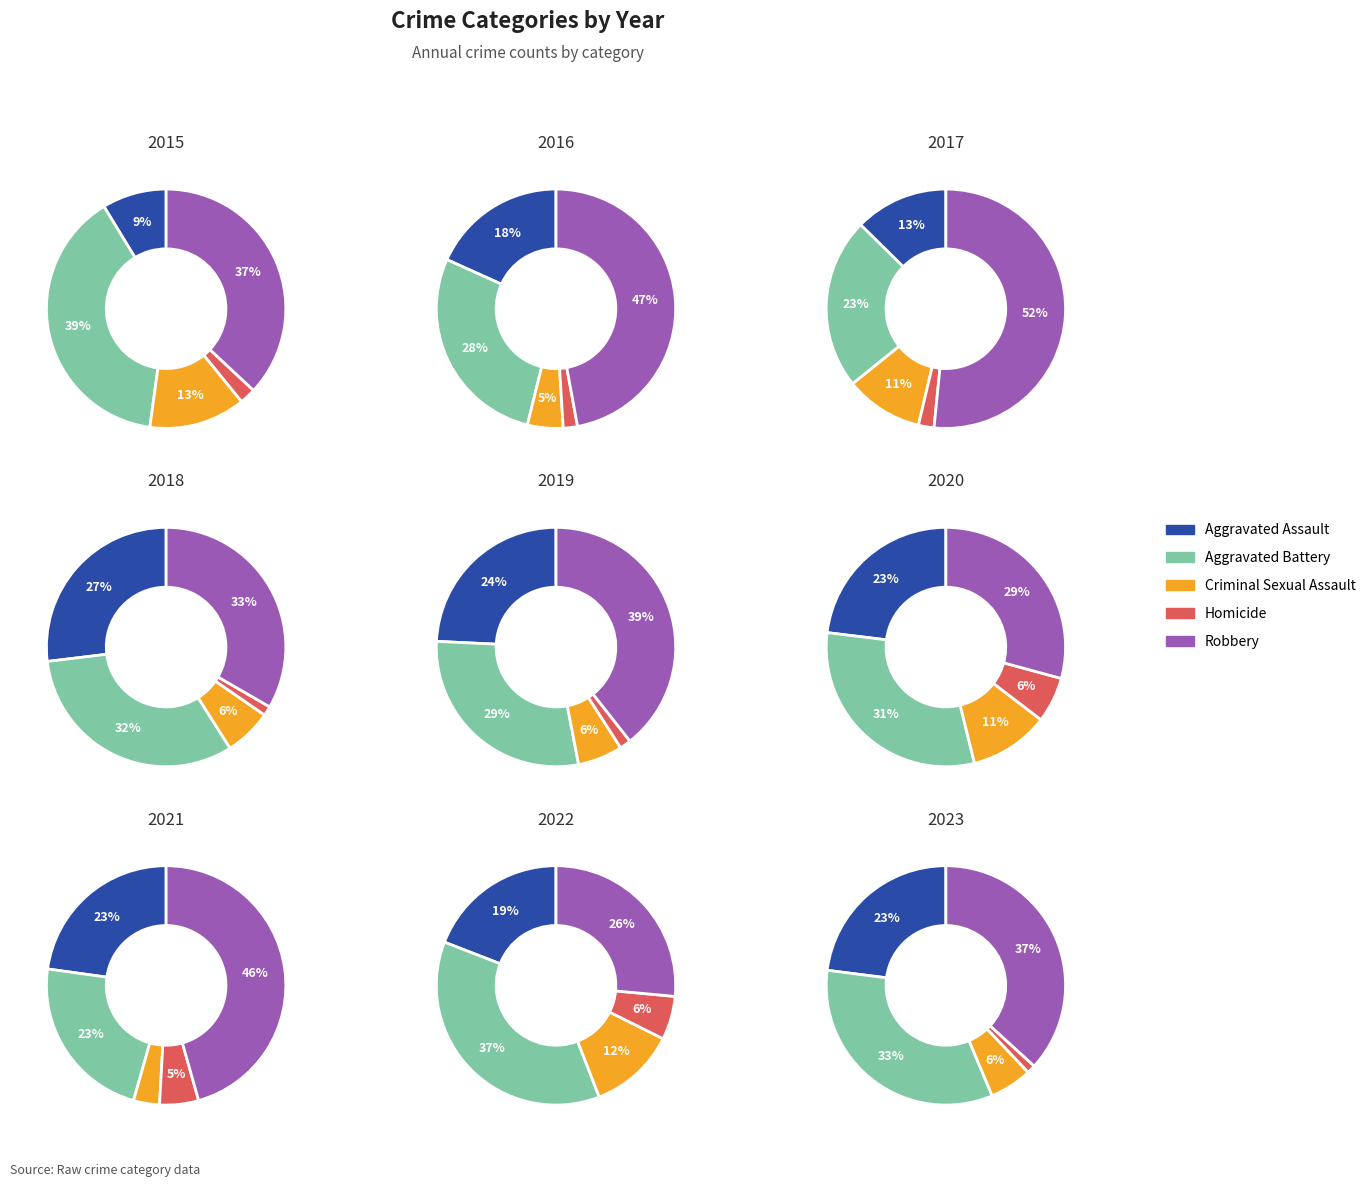

What is the difference between the highest and lowest values at 2023?

31